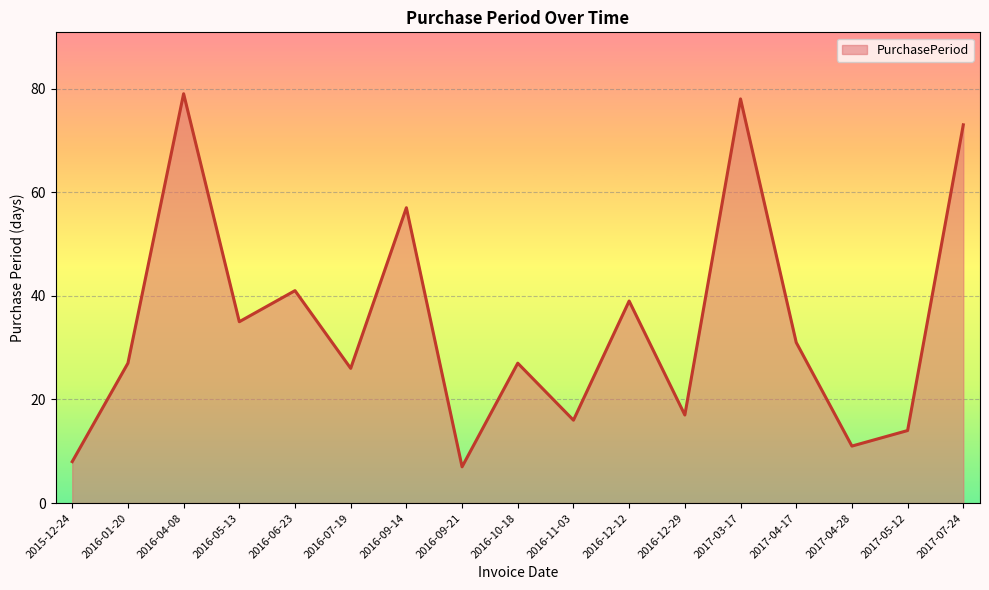

Reading right to left, list all the values displayed in this chart.

2017-07-24=73	2017-05-12=14	2017-04-28=11	2017-04-17=31	2017-03-17=78	2016-12-29=17	2016-12-12=39	2016-11-03=16	2016-10-18=27	2016-09-21=7	2016-09-14=57	2016-07-19=26	2016-06-23=41	2016-05-13=35	2016-04-08=79	2016-01-20=27	2015-12-24=8